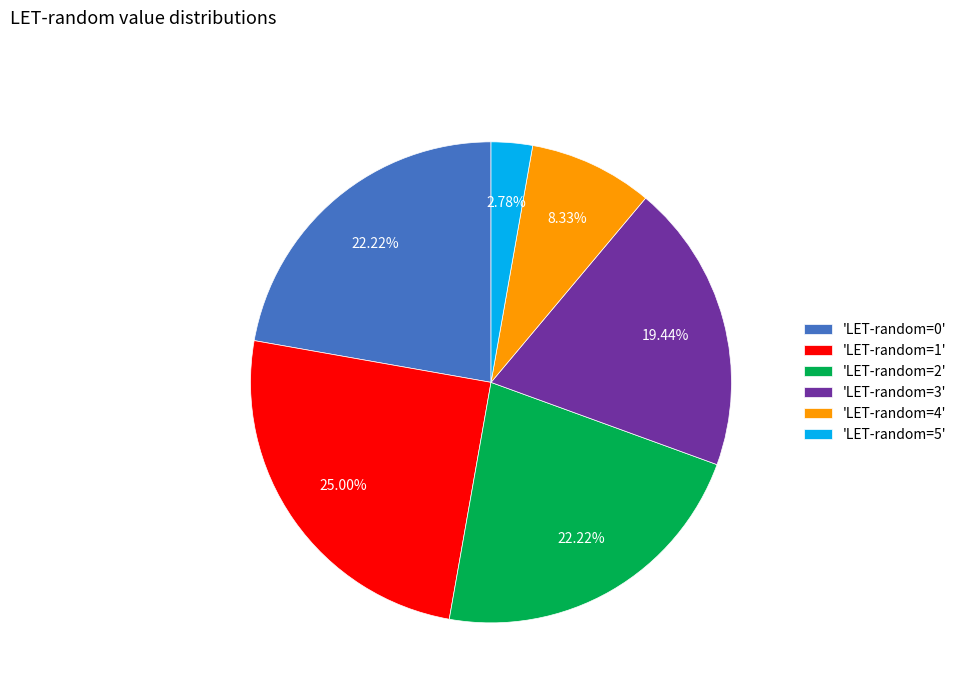

Between 'LET-random=4' and 'LET-random=1', which is larger?

'LET-random=1'